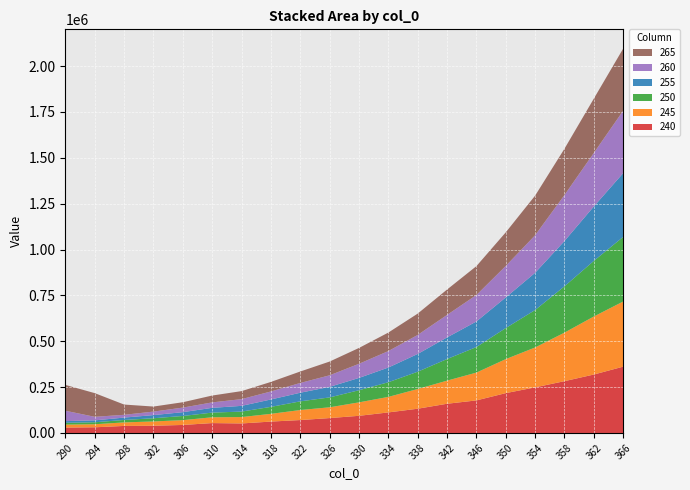

Reading left to right, what are all the values shown in this chart?

240: 290=29359.4	294=30986.7	298=38476.9	302=39449.4	306=43784.4	310=53995.5	314=51990.0	318=62175.9	322=70515.4	326=81283.6	330=93623.2	334=112131.4	338=132274.8	342=159368.5	346=177581.2	350=217285.5	354=248669.4	358=282546.4	362=318691.8	366=361657.3
245: 290=16314.5	294=16715.9	298=19190.7	302=23483.6	306=26189.2	310=31644.2	314=34761.2	318=42123.6	322=54611.8	326=58741.7	330=73322.6	334=84606.2	338=107446.9	342=125992.6	346=151659.7	350=185446.0	354=217601.2	358=264589.4	362=316446.2	366=355186.7
250: 290=9915.5	294=10766.3	298=13317.8	302=17460.4	306=22813.4	310=25509.0	314=29910.7	318=38137.7	322=47317.3	326=53957.4	330=66150.3	334=79984.0	338=94278.7	342=117868.2	346=139342.0	350=169303.7	354=204188.2	358=252561.1	362=303266.6	366=352317.7
255: 290=9109.3	294=10306.4	298=12956.4	302=17111.8	306=20766.6	310=25961.3	314=31217.7	318=40251.2	322=47043.4	326=57474.9	330=67040.1	334=80067.7	338=96815.2	342=117756.6	346=139410.2	350=167105.9	354=202919.1	358=246984.3	362=296656.1	366=347733.0
260: 290=56586.3	294=19332.9	298=15168.8	302=19134.8	306=24850.7	310=29634.1	314=36704.0	318=43647.5	322=53253.0	326=63009.2	330=77016.8	334=89700.8	338=103732.7	342=122684.1	346=144129.9	350=171564.9	354=204764.3	358=250743.9	362=291808.3	366=340368.9
265: 290=140774.3	294=129099.7	298=55874.4	302=27488.4	306=29250.6	310=37414.0	314=43661.3	318=52051.4	322=62468.3	326=75003.7	330=86394.2	334=100986.0	338=116279.1	342=138375.2	346=157480.4	350=183235.5	354=215999.5	358=252491.5	362=296242.4	366=338604.3